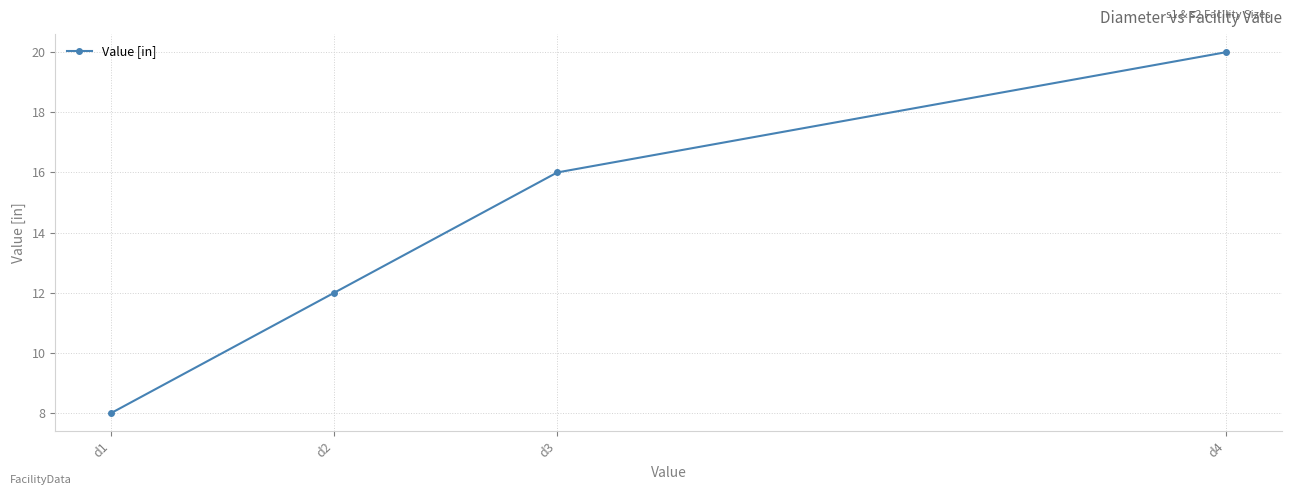

What is the maximum value shown in the chart?

20